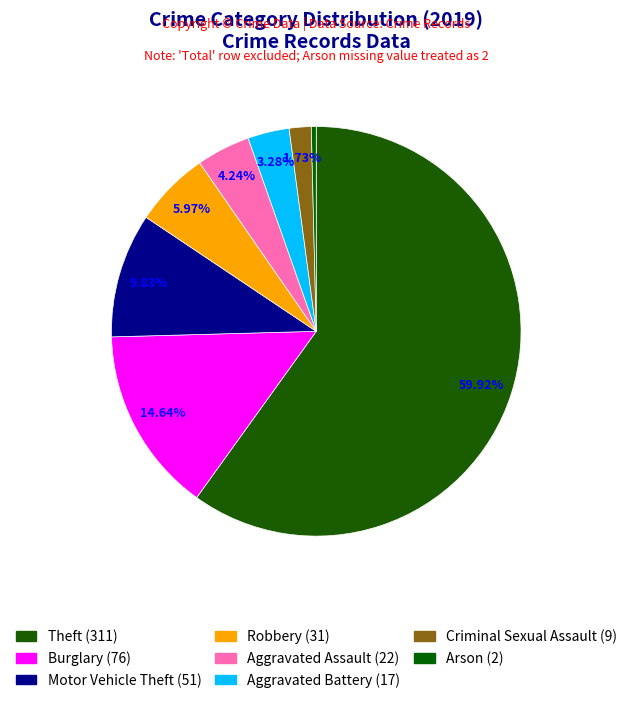

How many slices are in this pie chart?

8